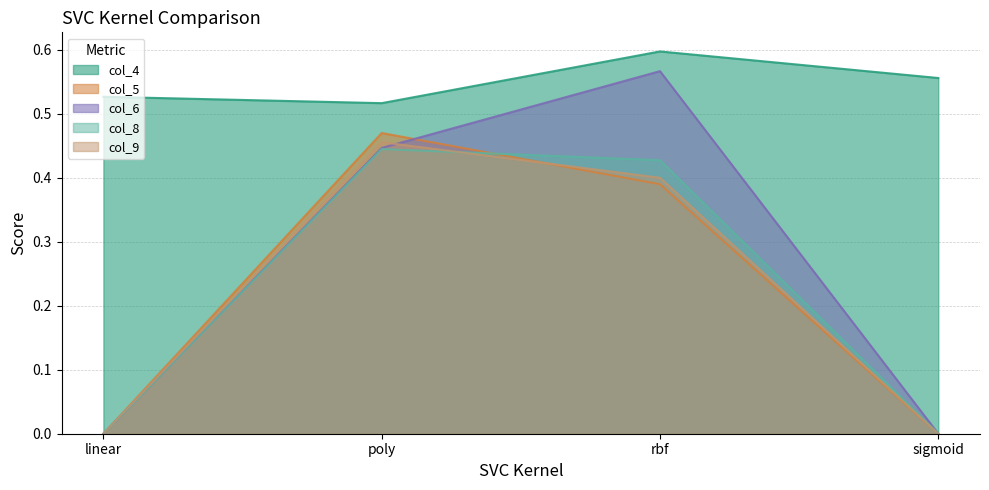

At how many categories does at least one series exceed 0?

4